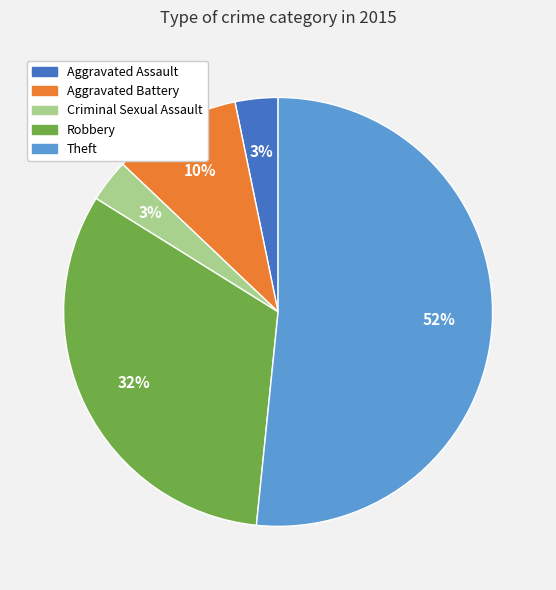

What is the majority slice?

Theft